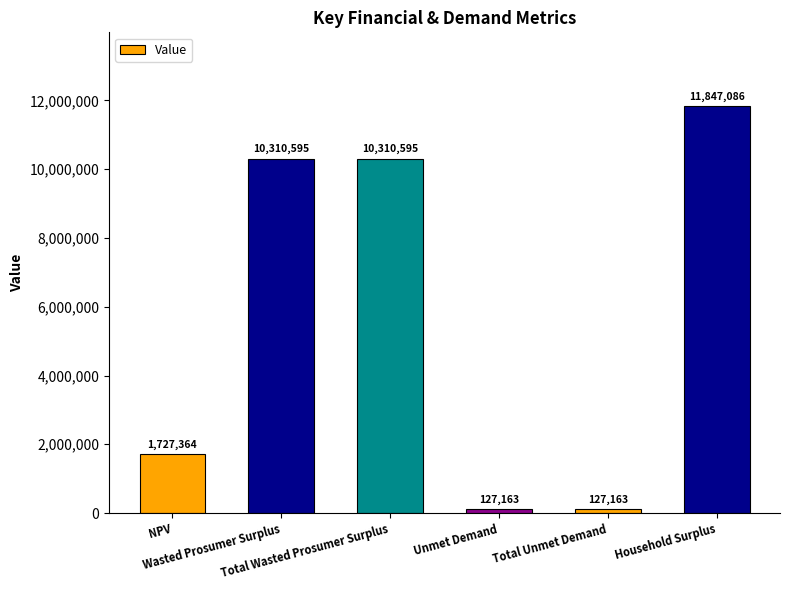

At which label is the value closest to 5987124?

NPV